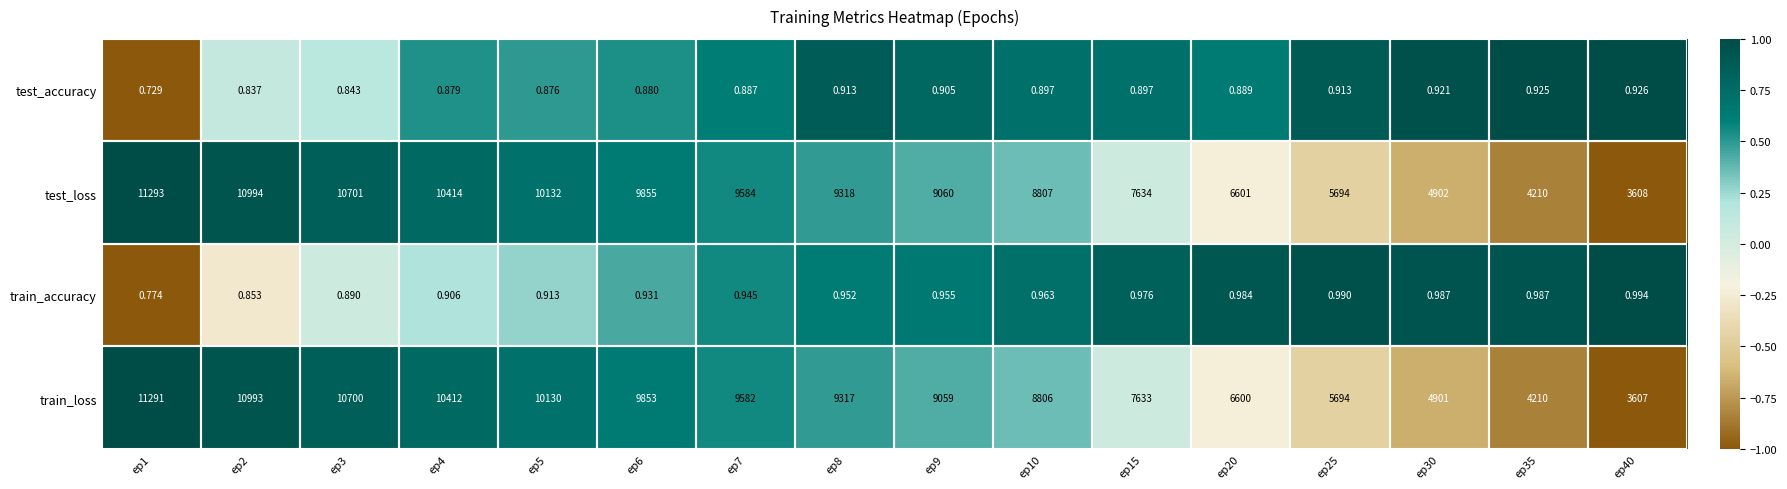

Between ep25 and ep40, which series saw the biggest shift?

train_loss